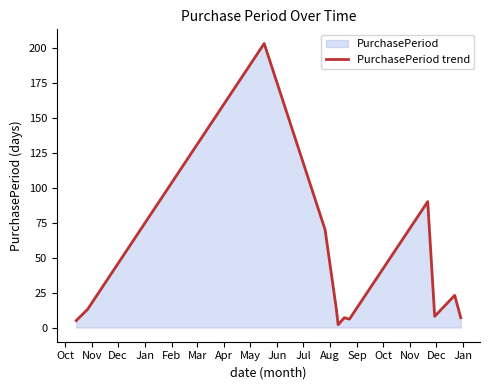

How many interior local valleys (lower than both neighbors) does the data have?

3